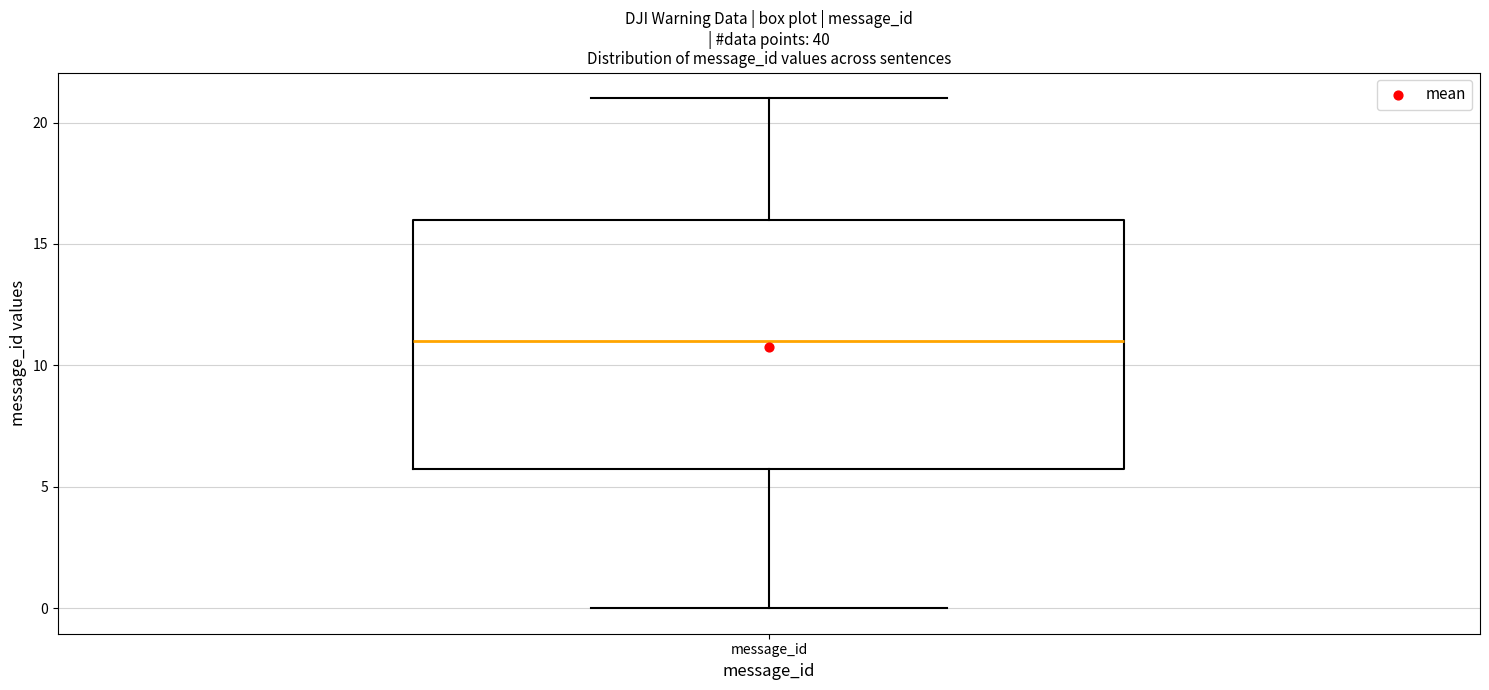

Where does the upper whisker of the box for message_id end on the y-axis? The values are not printed on the chart, so give them approximately, as read against the axis.

21